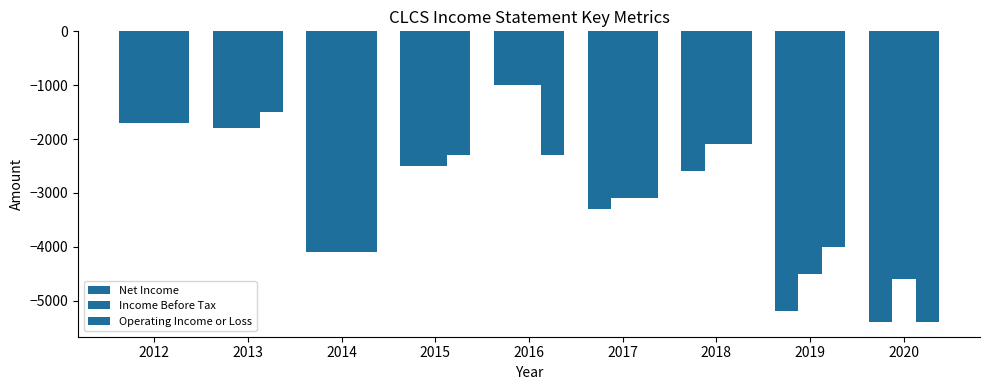

Count the number of categories in the chart.

9